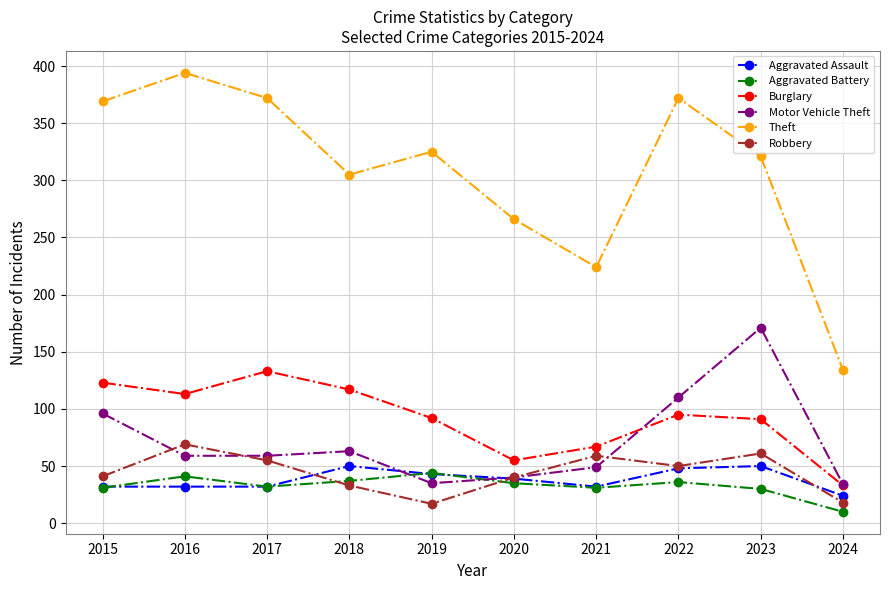

At which label does Aggravated Battery reach its minimum?

2024